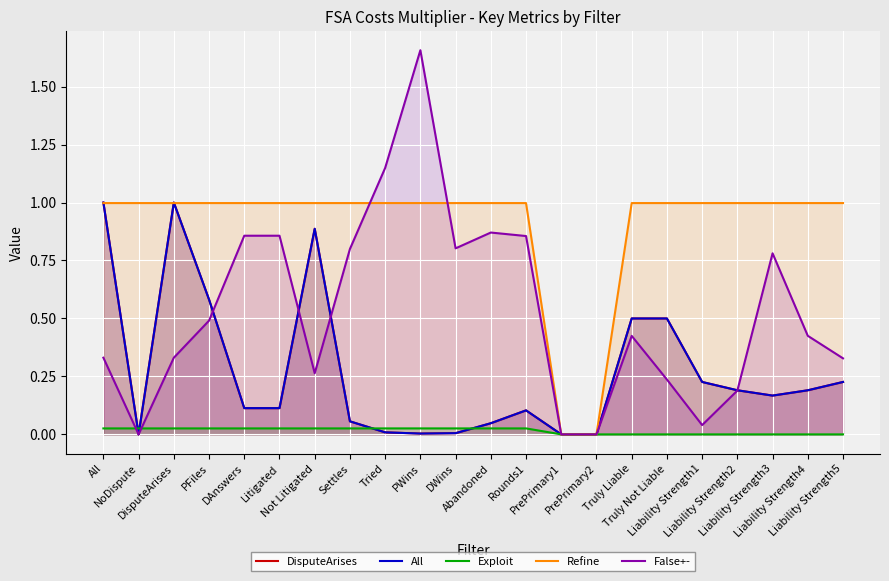

Between which two adjacent categories do False+- and Refine first intersect?

Settles and Tried